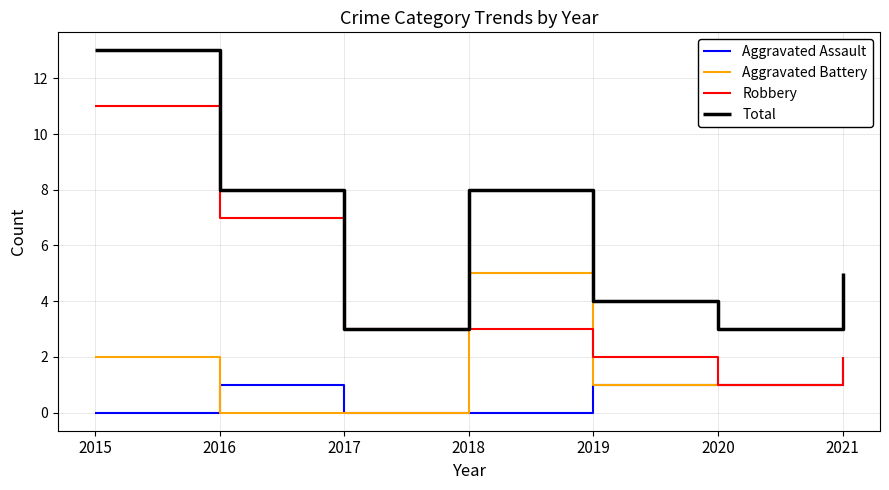

True or false: Total and Aggravated Assault intersect in this chart.

False